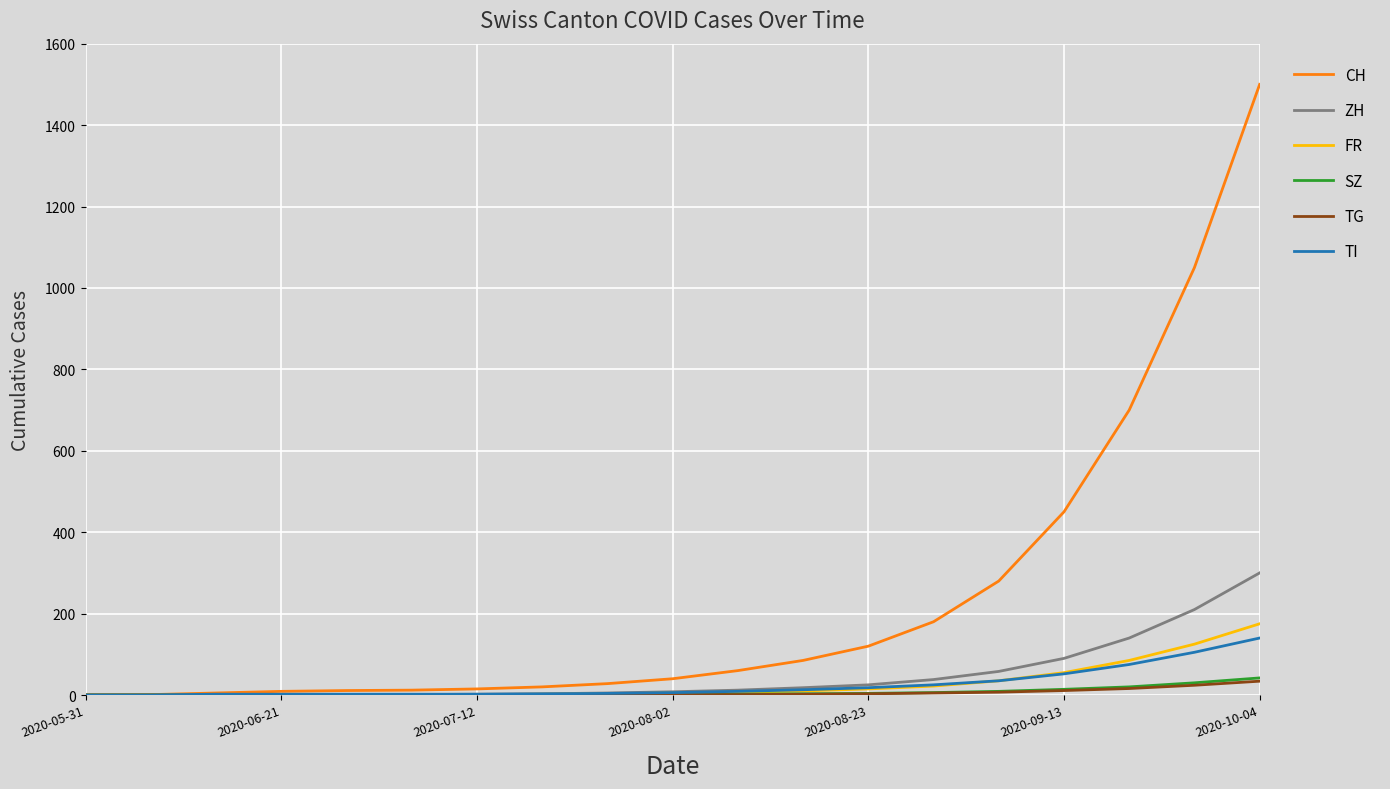

Which series has the widest spread of values?

CH